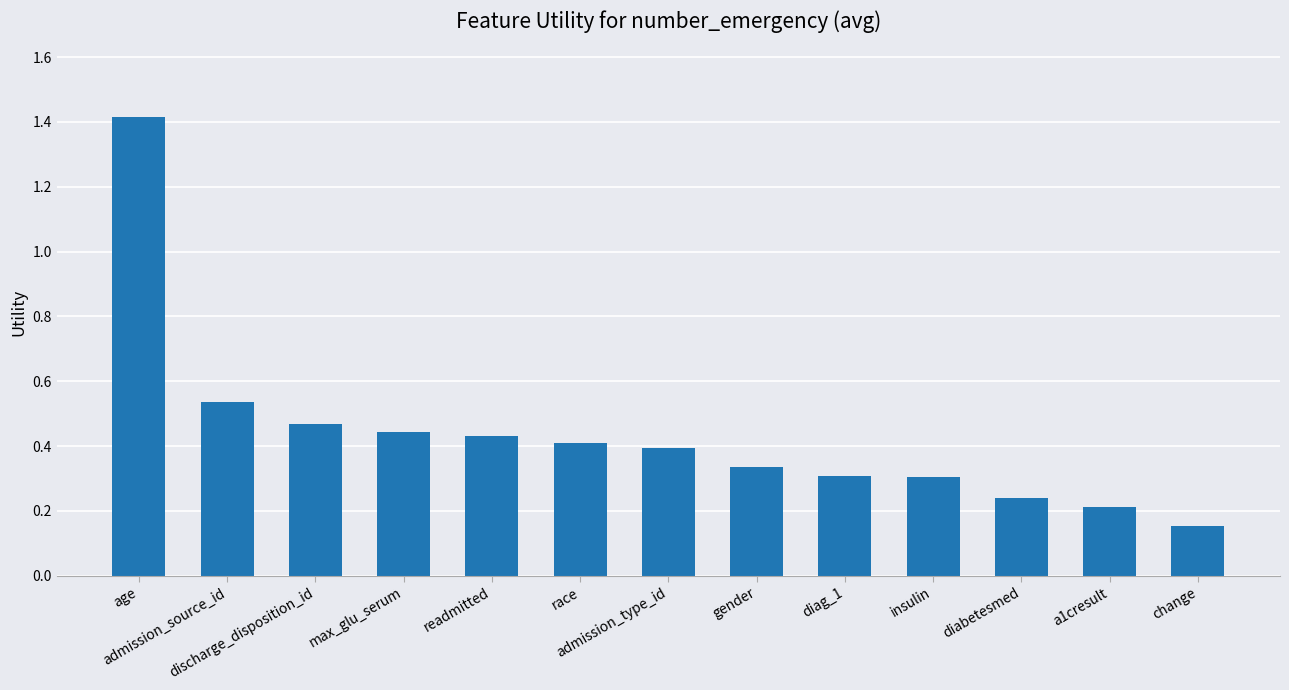

Are the bars grouped side by side (vs. stacked)?

No